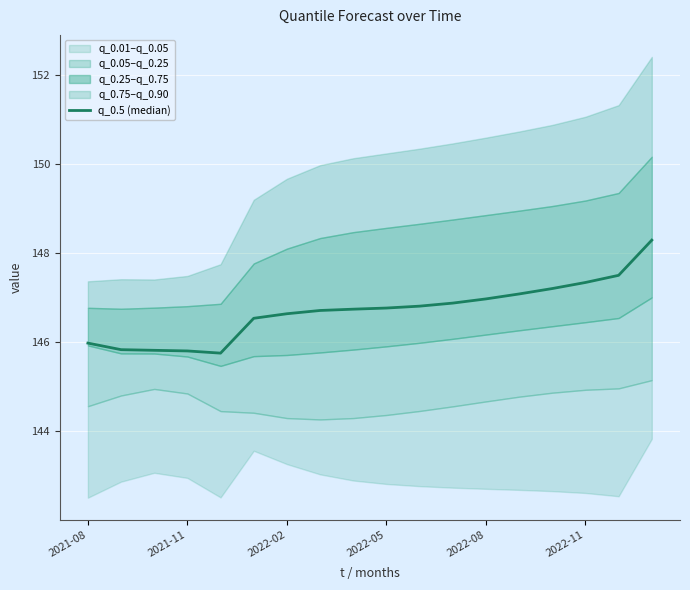

How many values are below 146?

5